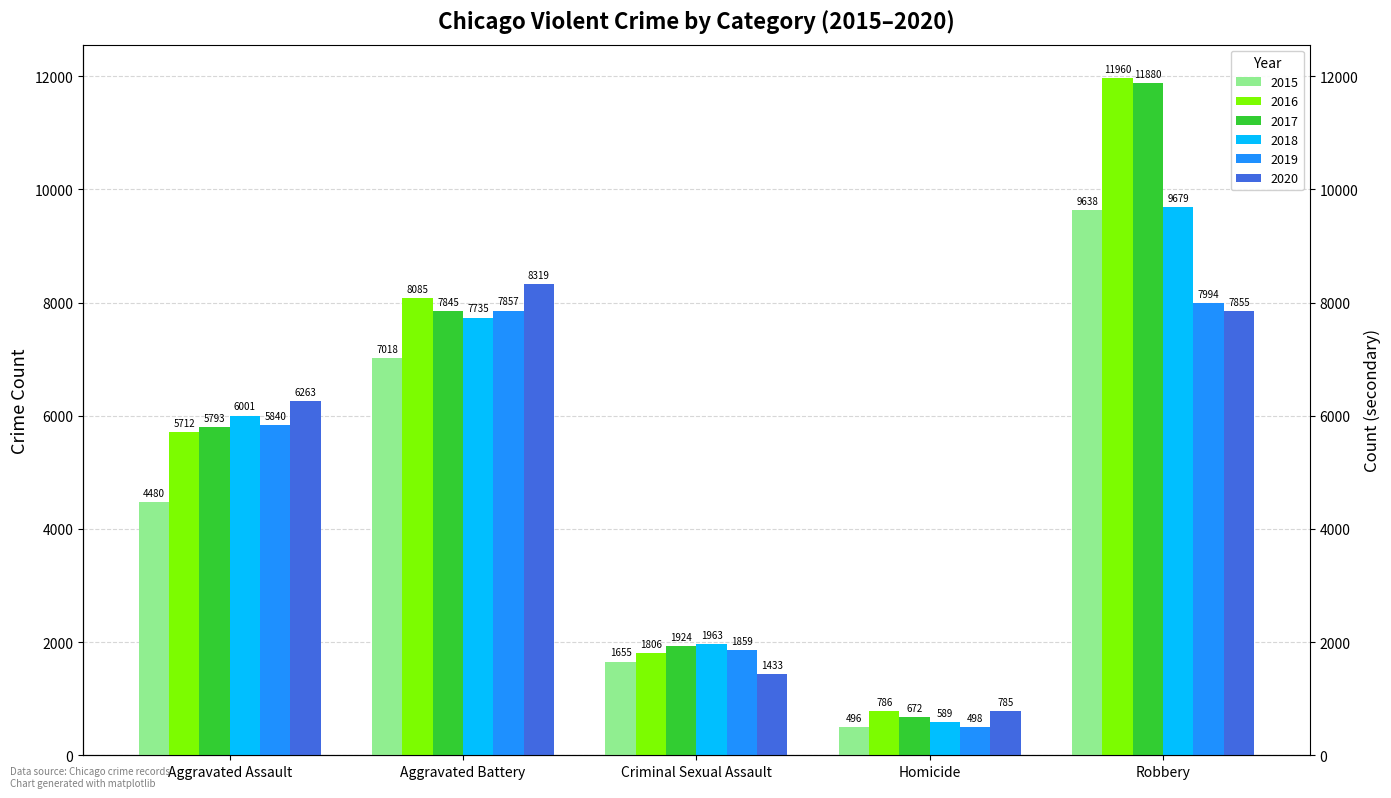

Which series has the largest total across all categories?

2016